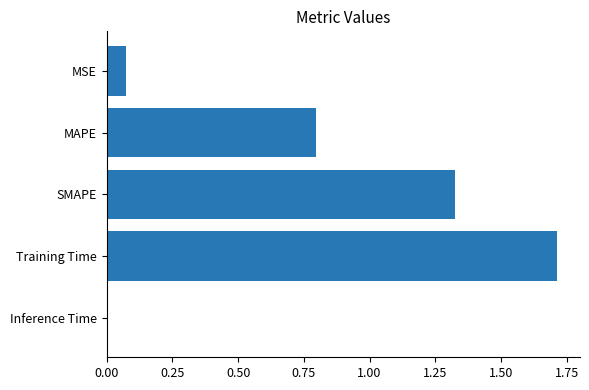

Which has a higher value, Inference Time or MSE?

MSE